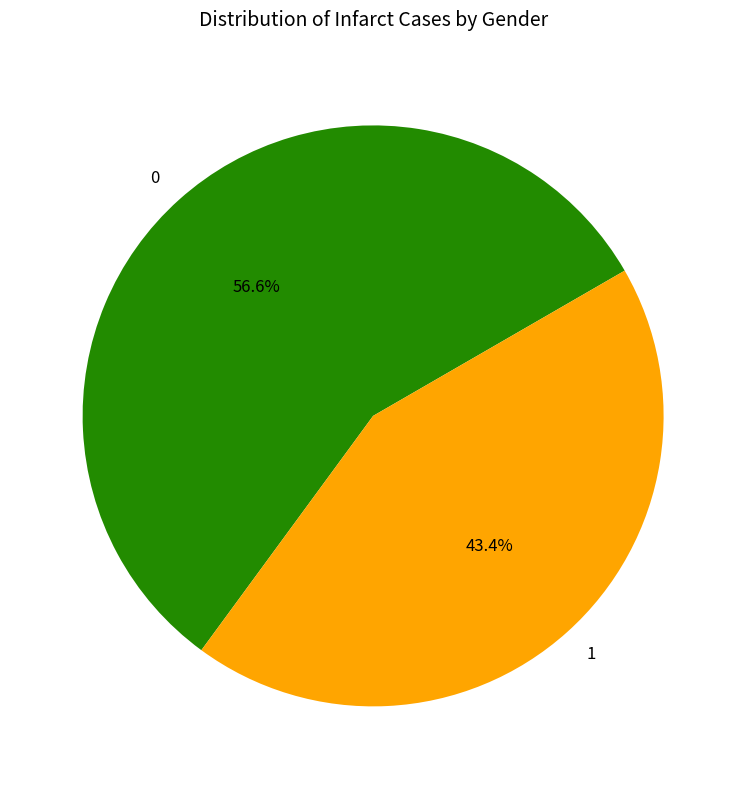

Is 1 the majority of the pie?

No